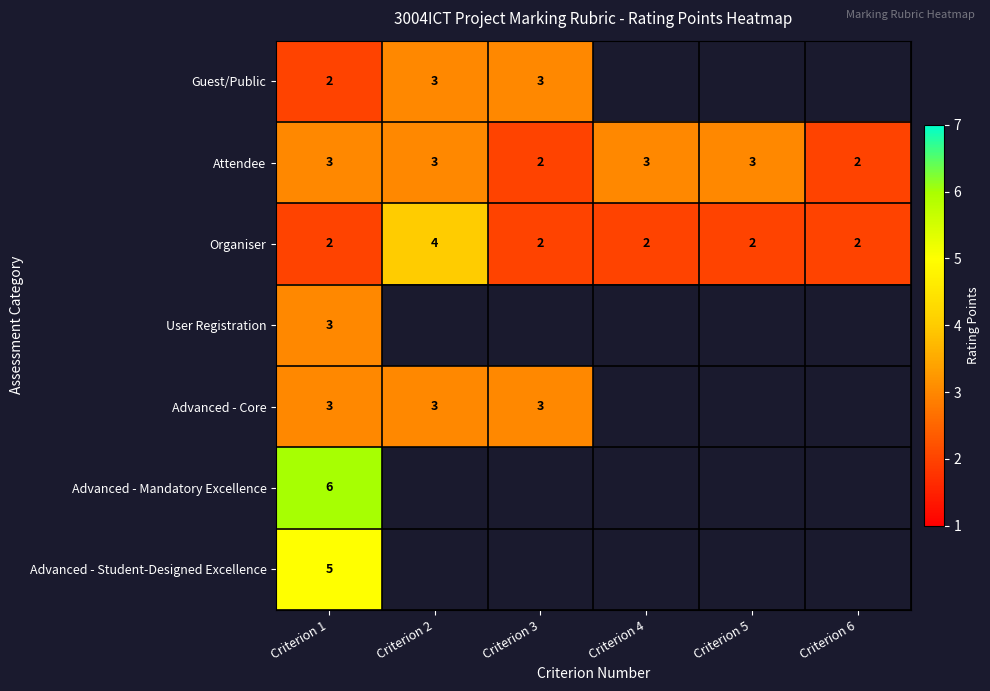

True or false: Guest/Public has a value of 2 at Criterion 3.

False